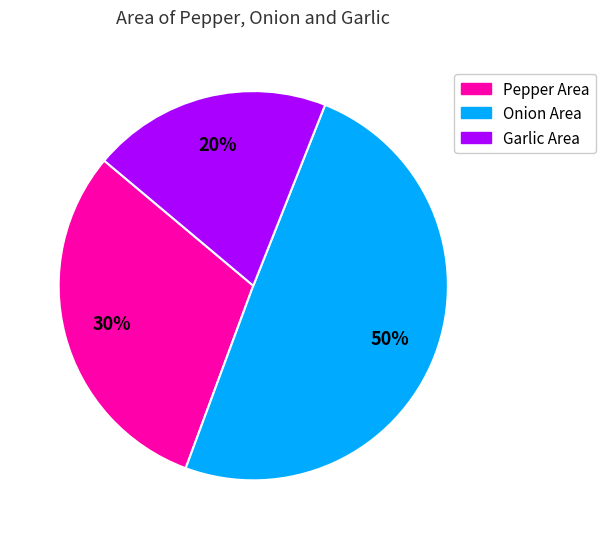

What is the largest slice in the pie chart?

Onion Area